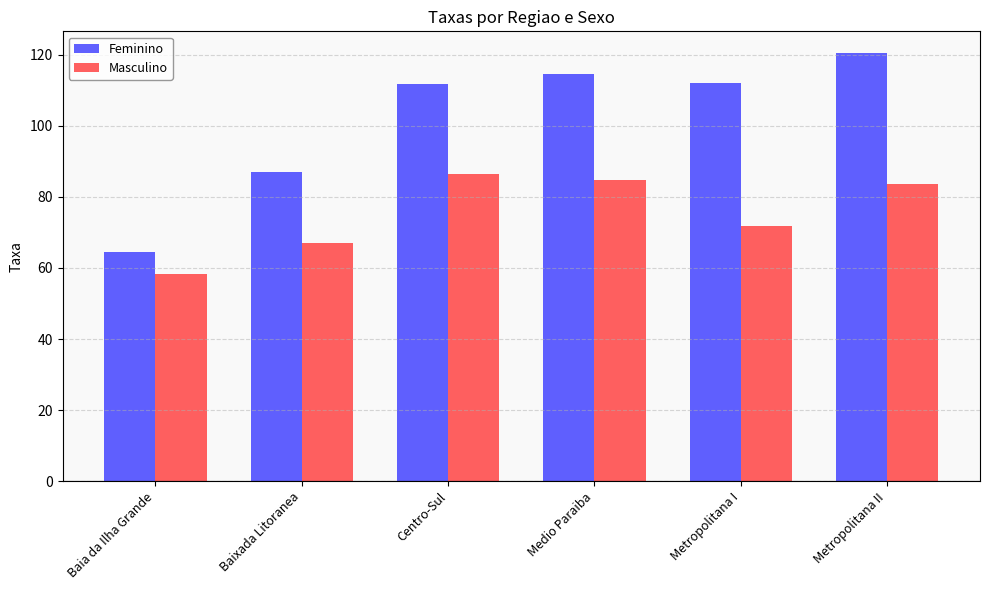

Between Metropolitana I and Metropolitana II, which series saw the biggest shift?

Masculino